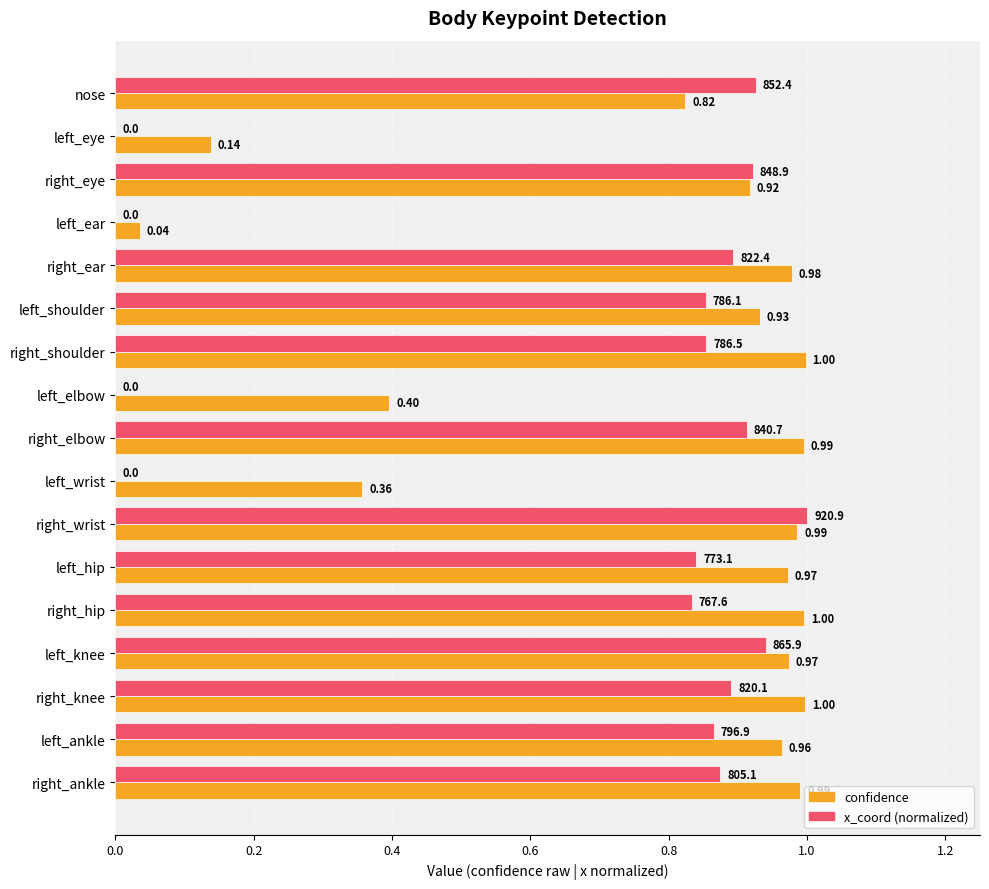

At which label is confidence closest to 0?

left_ear